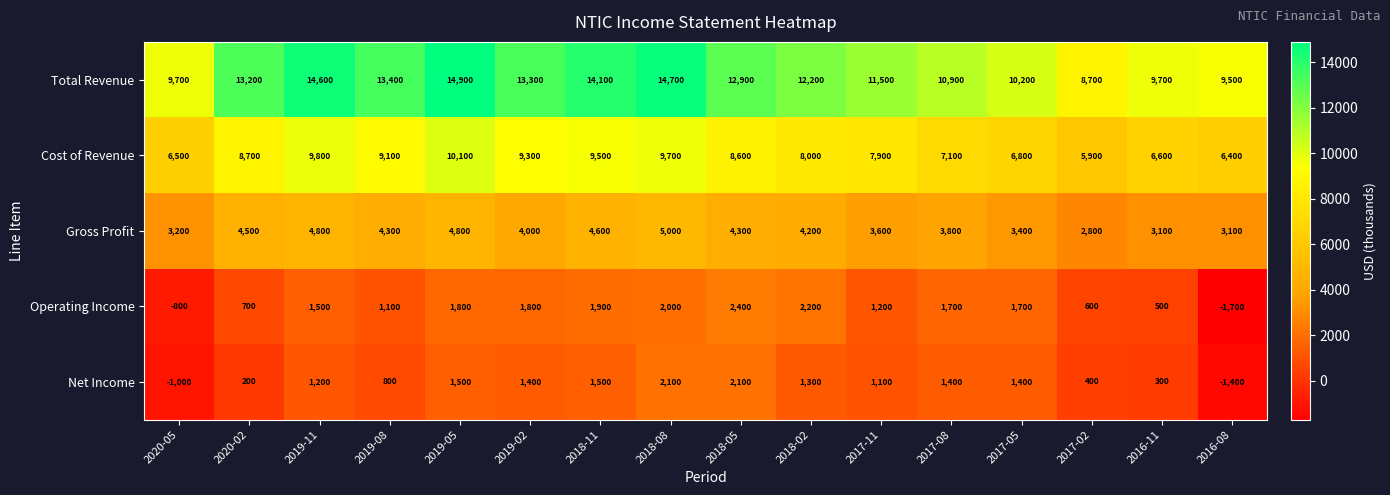

Which label corresponds to the smallest value in the chart?

2016-08